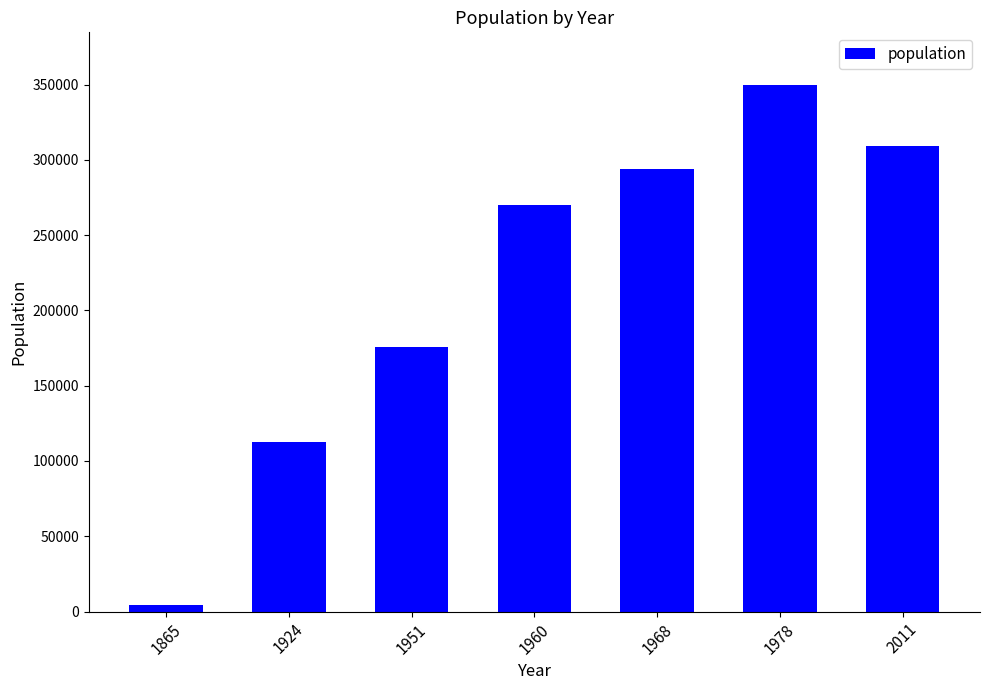

What is the change in value from 1924 to 2011?

+196482